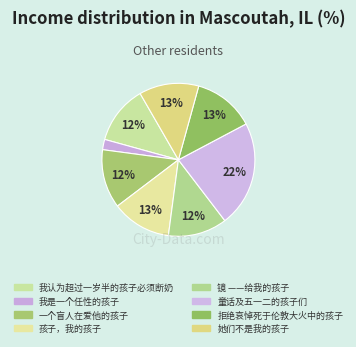

How many slices are in this pie chart?

8